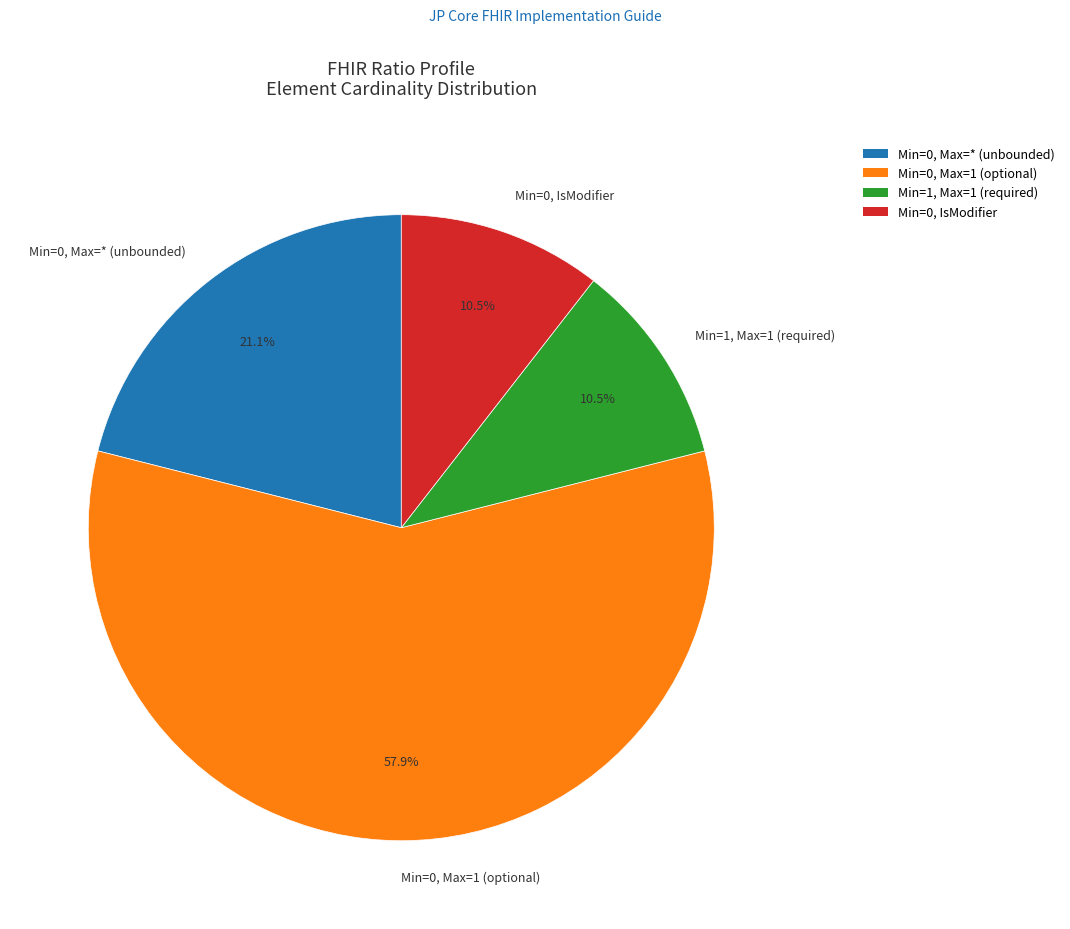

Is the sum of Min=1, Max=1 (required) and Min=0, Max=* (unbounded) greater than half?

No